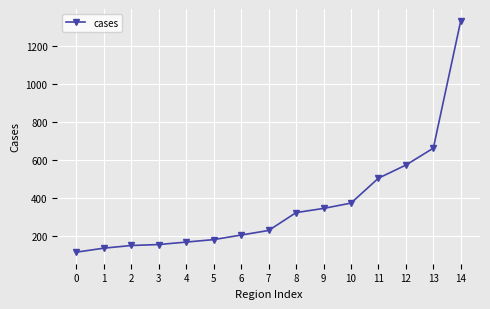

Between 1 and 0, which is larger?

1